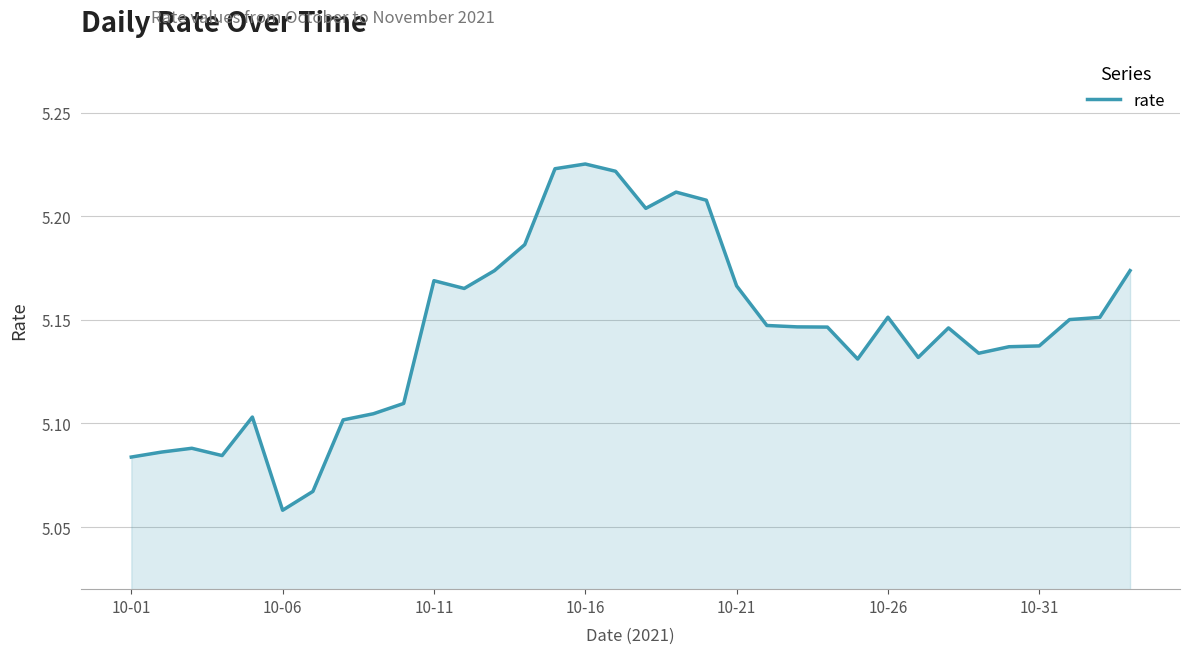

Which category has the lowest value across all series?

10-06